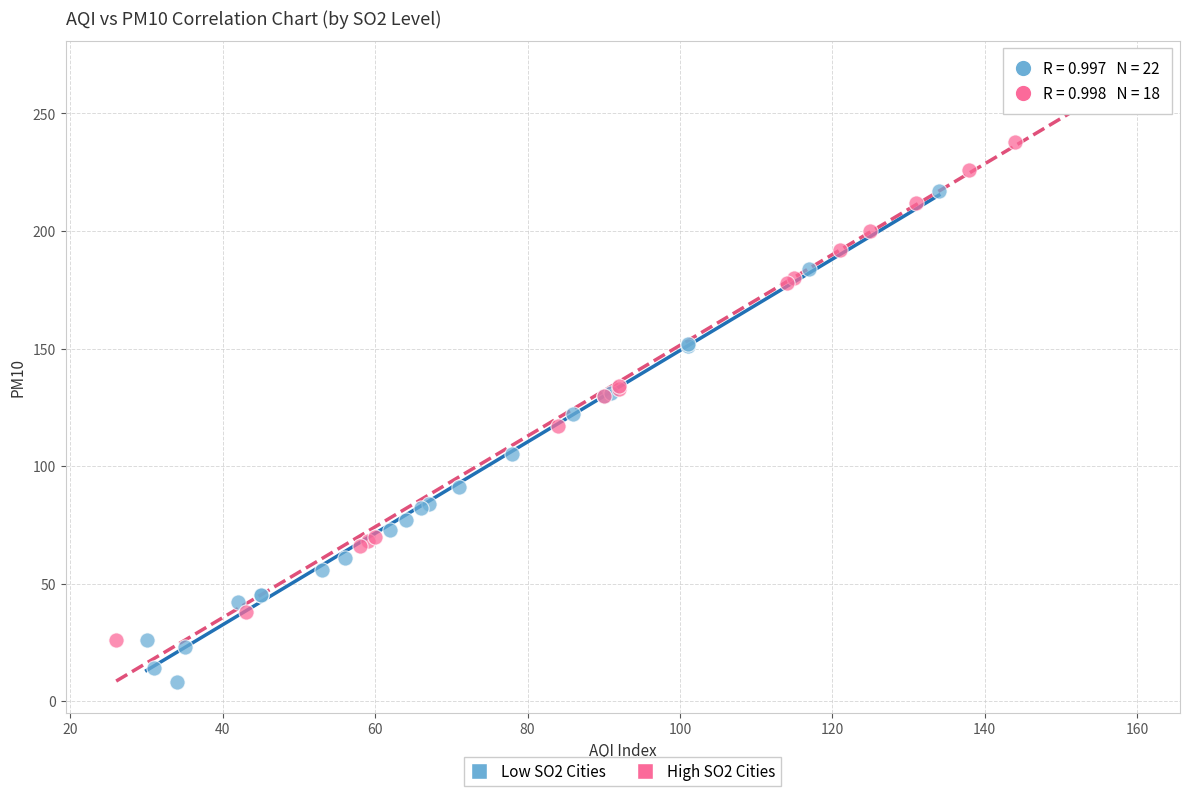

What are all the series names shown in the legend?

Low SO2 Cities, High SO2 Cities